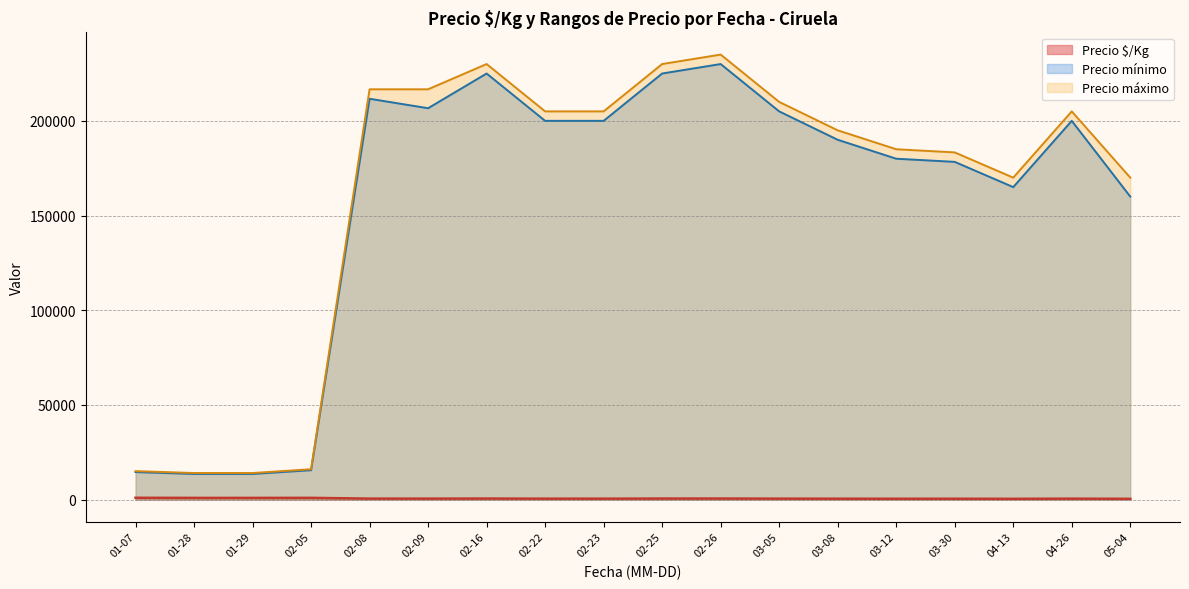

True or false: Precio §/Kg and Precio mínimo cross at least once.

False